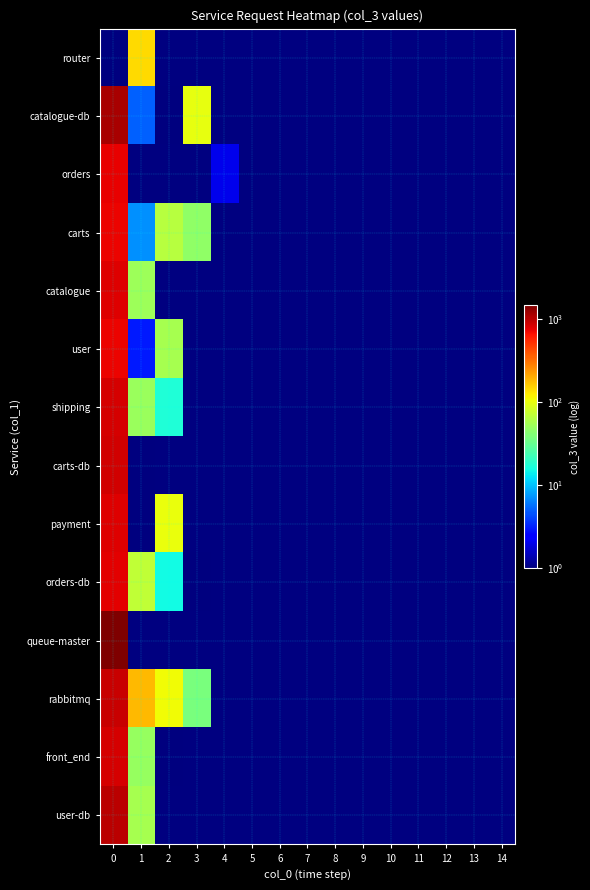

The value of rabbitmq at 2 is 109.0. True or false?

True